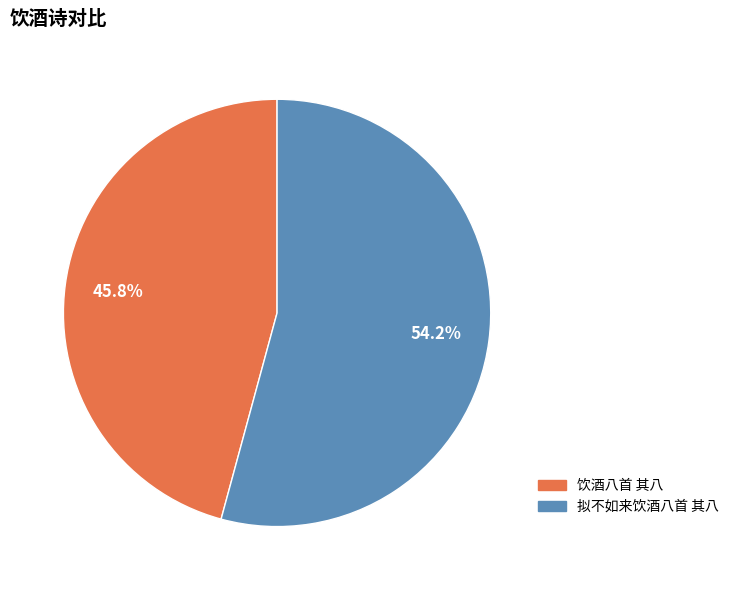

Which slice is the largest?

拟不如来饮酒八首 其八